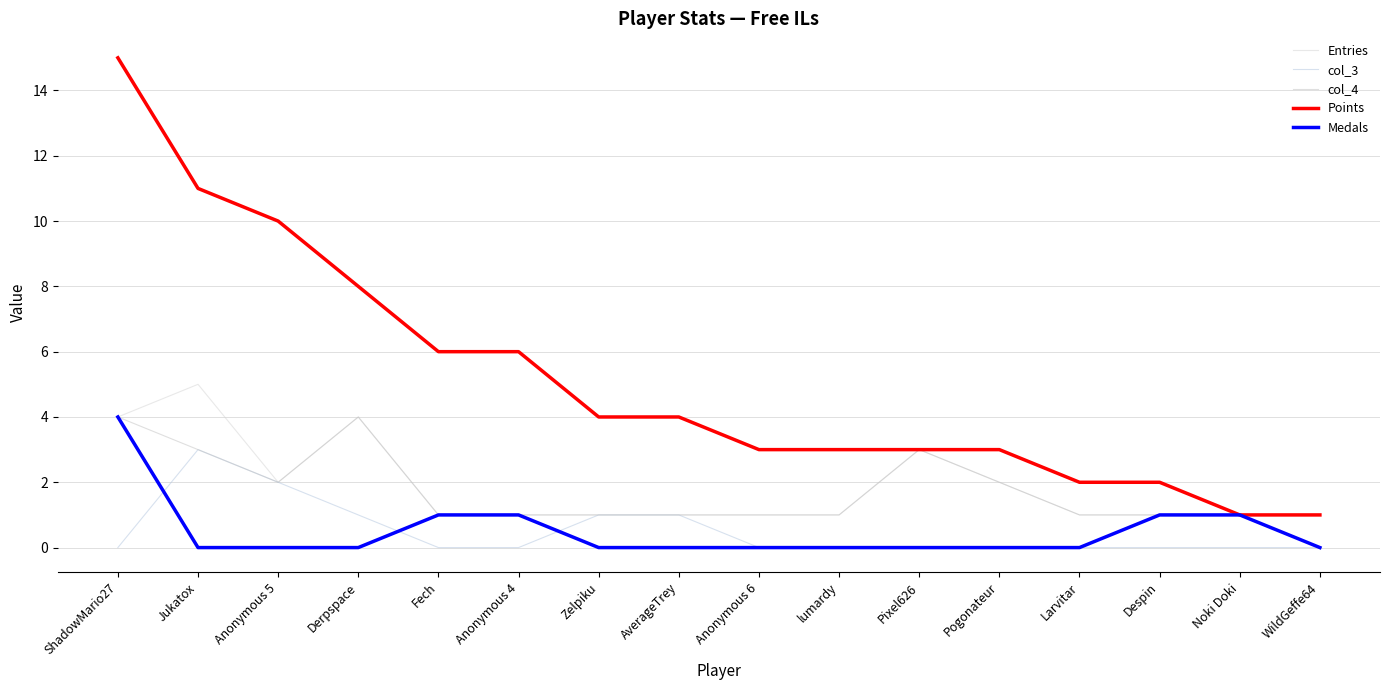

Reading right to left, extract all data points from this chart.

Entries: WildGeffe64=1	Noki Doki=1	Despin=1	Larvitar=1	Pogonateur=2	Pixel626=3	lumardy=1	Anonymous 6=1	AverageTrey=1	Zelpiku=1	Anonymous 4=1	Fech=1	Derpspace=4	Anonymous 5=2	Jukatox=5	ShadowMario27=4
col_3: WildGeffe64=0	Noki Doki=0	Despin=0	Larvitar=0	Pogonateur=0	Pixel626=0	lumardy=0	Anonymous 6=0	AverageTrey=1	Zelpiku=1	Anonymous 4=0	Fech=0	Derpspace=1	Anonymous 5=2	Jukatox=3	ShadowMario27=0
col_4: WildGeffe64=1	Noki Doki=1	Despin=1	Larvitar=1	Pogonateur=2	Pixel626=3	lumardy=1	Anonymous 6=1	AverageTrey=1	Zelpiku=1	Anonymous 4=1	Fech=1	Derpspace=4	Anonymous 5=2	Jukatox=3	ShadowMario27=4
Points: WildGeffe64=1	Noki Doki=1	Despin=2	Larvitar=2	Pogonateur=3	Pixel626=3	lumardy=3	Anonymous 6=3	AverageTrey=4	Zelpiku=4	Anonymous 4=6	Fech=6	Derpspace=8	Anonymous 5=10	Jukatox=11	ShadowMario27=15
Medals: WildGeffe64=0	Noki Doki=1	Despin=1	Larvitar=0	Pogonateur=0	Pixel626=0	lumardy=0	Anonymous 6=0	AverageTrey=0	Zelpiku=0	Anonymous 4=1	Fech=1	Derpspace=0	Anonymous 5=0	Jukatox=0	ShadowMario27=4